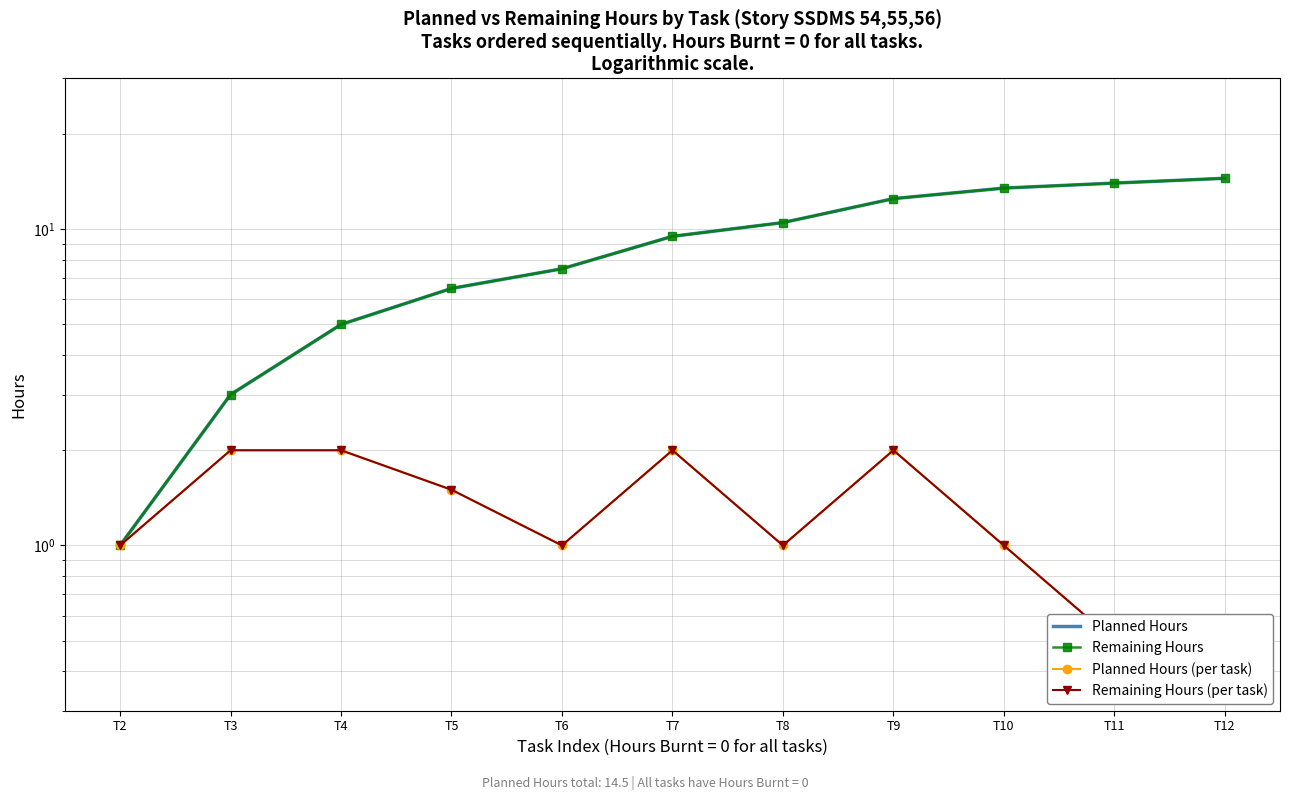

Reading left to right, extract all data points from this chart.

Planned Hours: T2=1.0	T3=3.0	T4=5.0	T5=6.5	T6=7.5	T7=9.5	T8=10.5	T9=12.5	T10=13.5	T11=14.0	T12=14.5
Remaining Hours: T2=1.0	T3=3.0	T4=5.0	T5=6.5	T6=7.5	T7=9.5	T8=10.5	T9=12.5	T10=13.5	T11=14.0	T12=14.5
Planned Hours (per task): T2=1.0	T3=2.0	T4=2.0	T5=1.5	T6=1.0	T7=2.0	T8=1.0	T9=2.0	T10=1.0	T11=0.5	T12=0.5
Remaining Hours (per task): T2=1.0	T3=2.0	T4=2.0	T5=1.5	T6=1.0	T7=2.0	T8=1.0	T9=2.0	T10=1.0	T11=0.5	T12=0.5